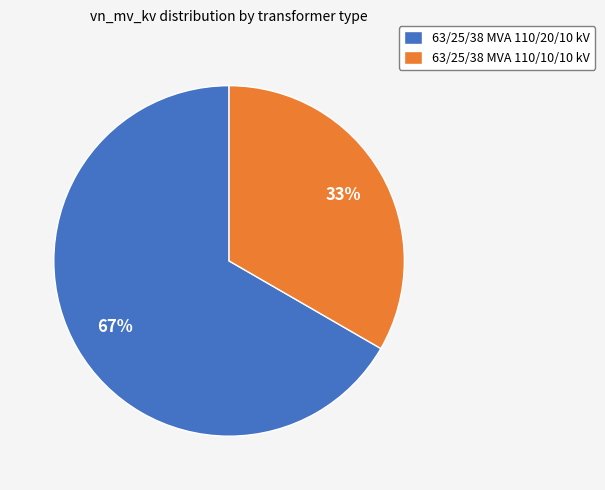

Is there any slice that represents more than half of the pie?

Yes